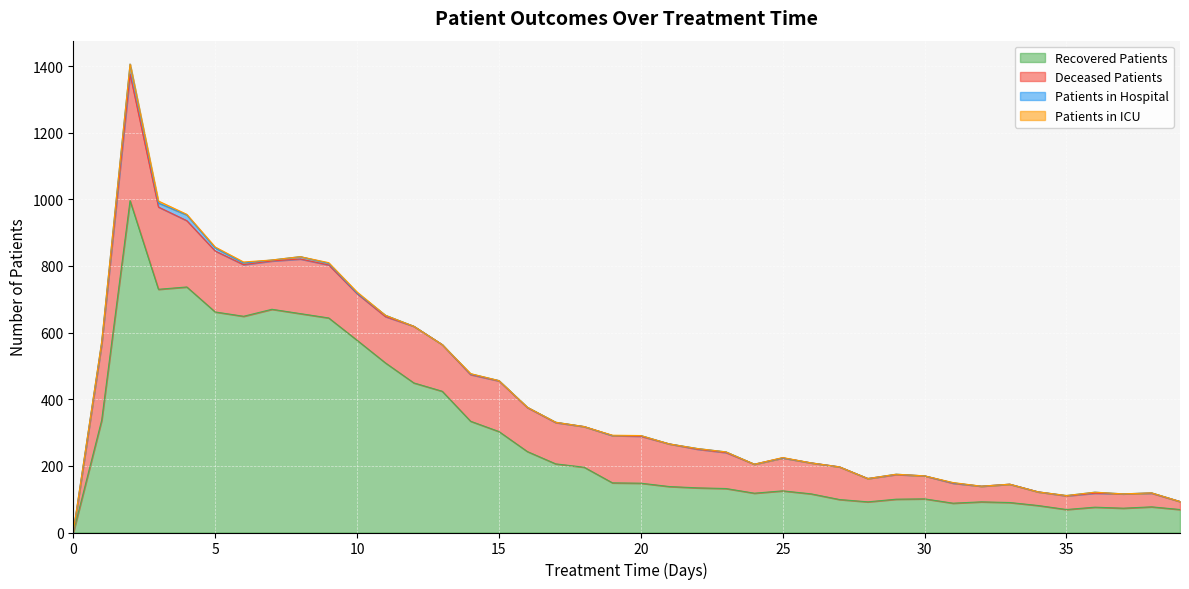

What is the highest value of the recovered_patients series?

996